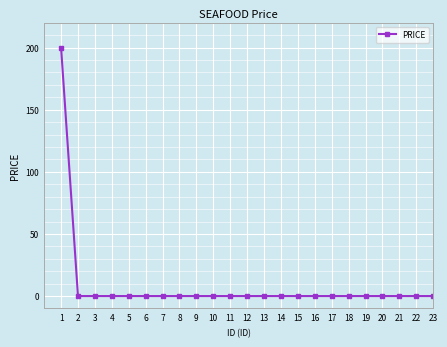

True or false: the data shows 130 at 22.

False